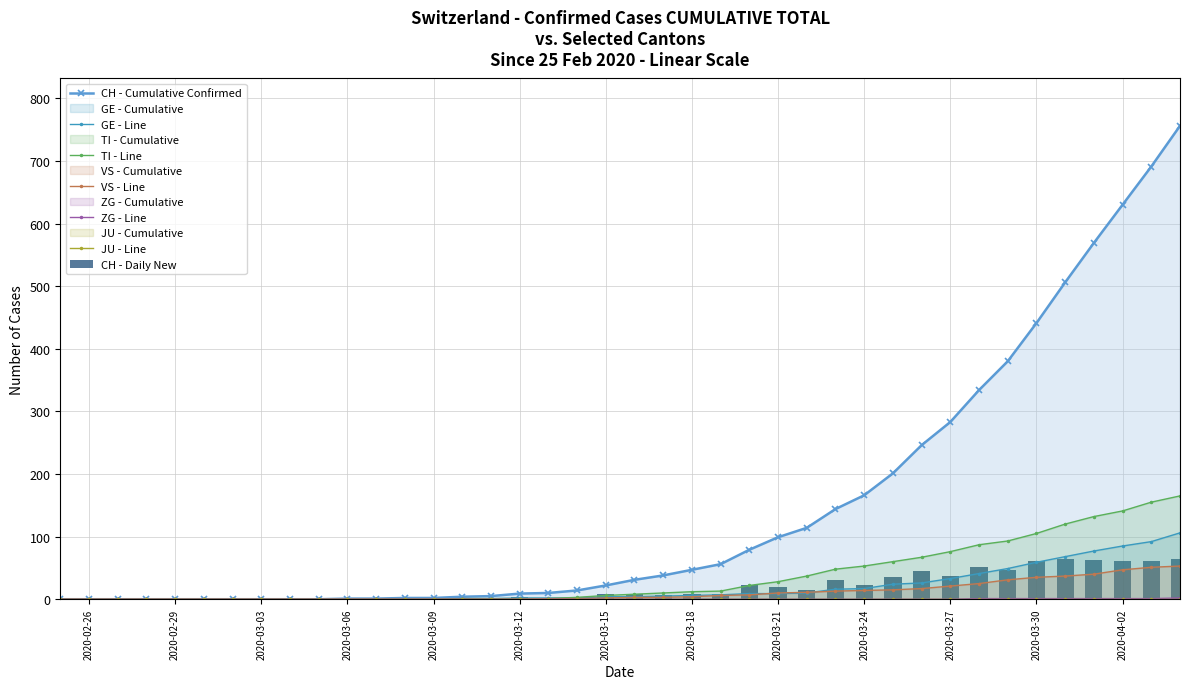

What is the difference between the maximum and minimum values in the VS series?

53